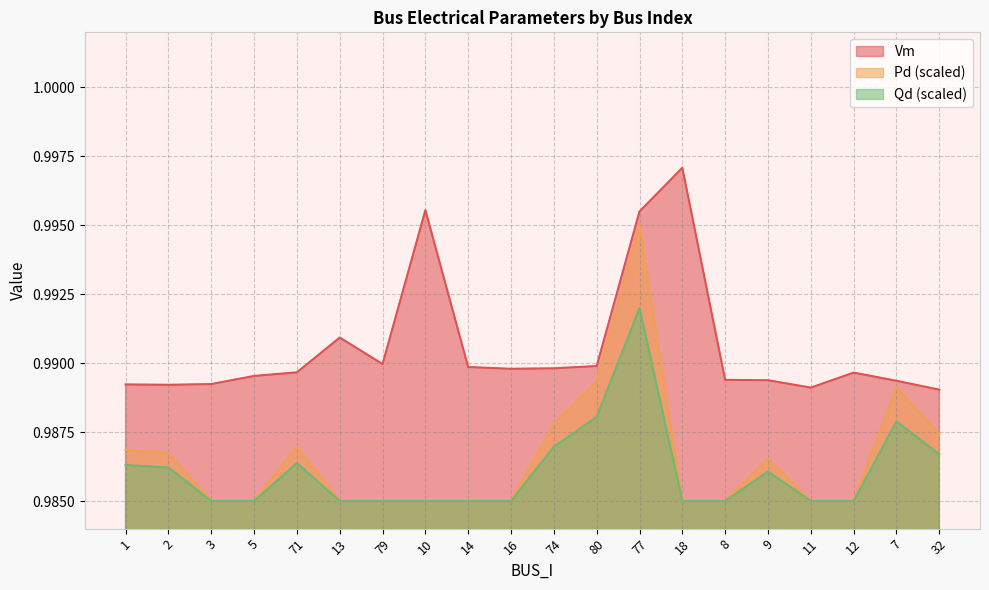

True or false: Vm and Qd intersect in this chart.

False